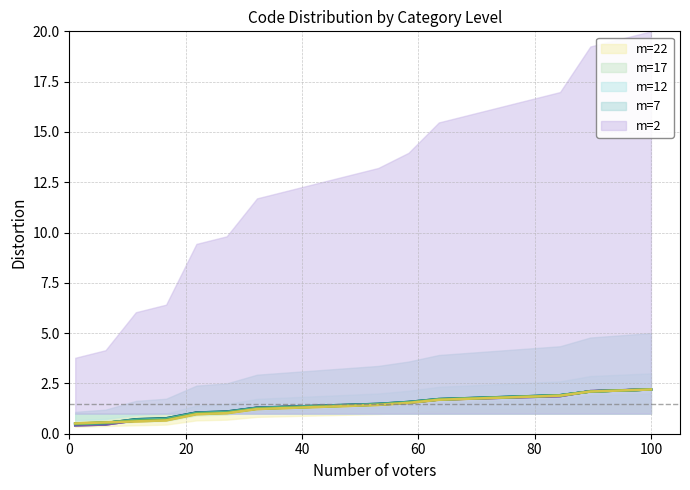

What is the difference between the second highest and second lowest values in the m=7 series?

1.6